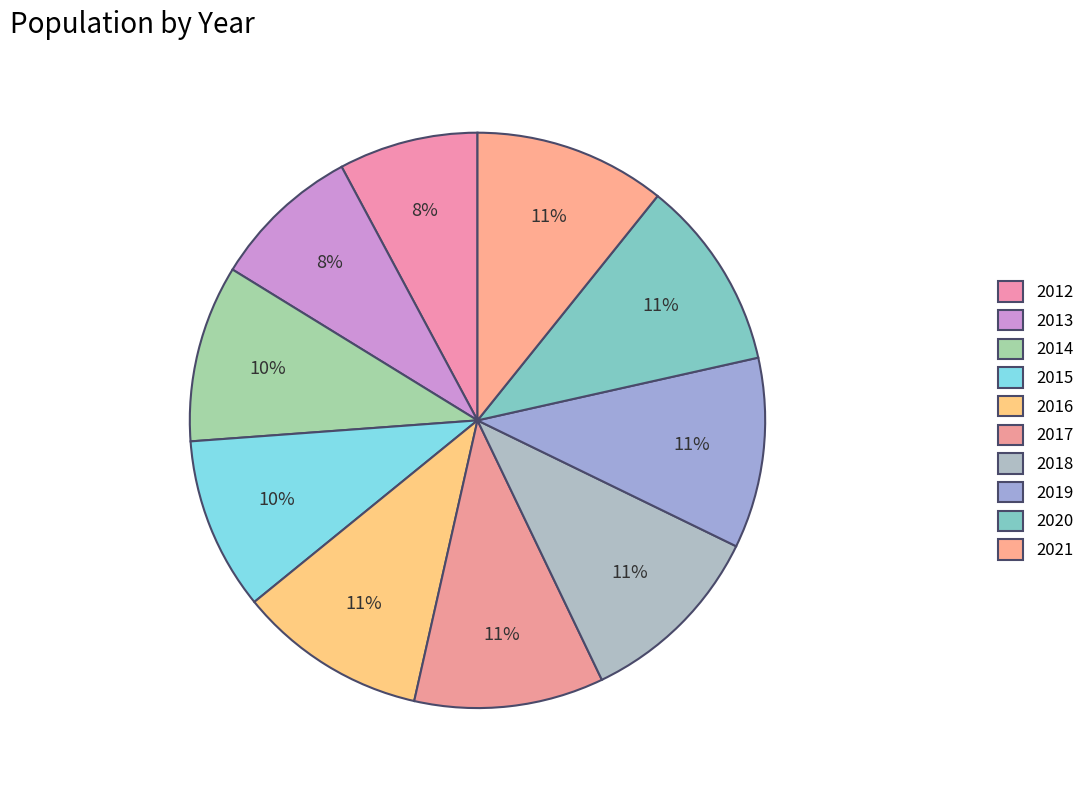

What percentage is NOT represented by 2012?

92.2%